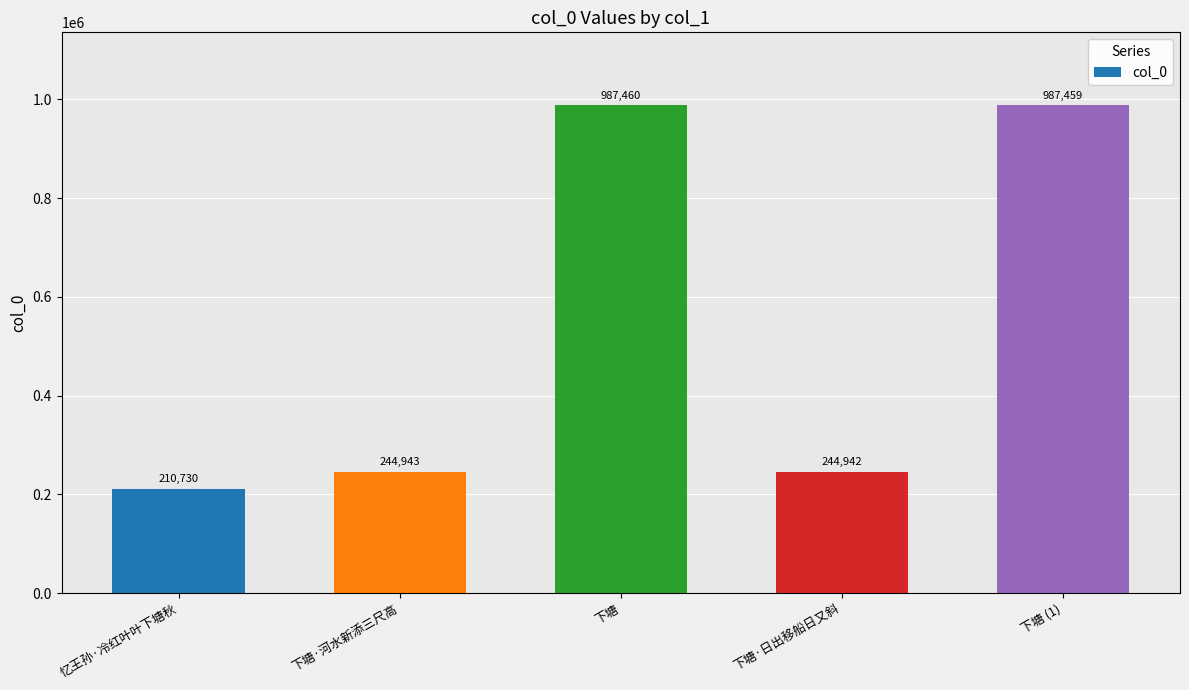

What is the difference between the maximum and minimum values?

776730